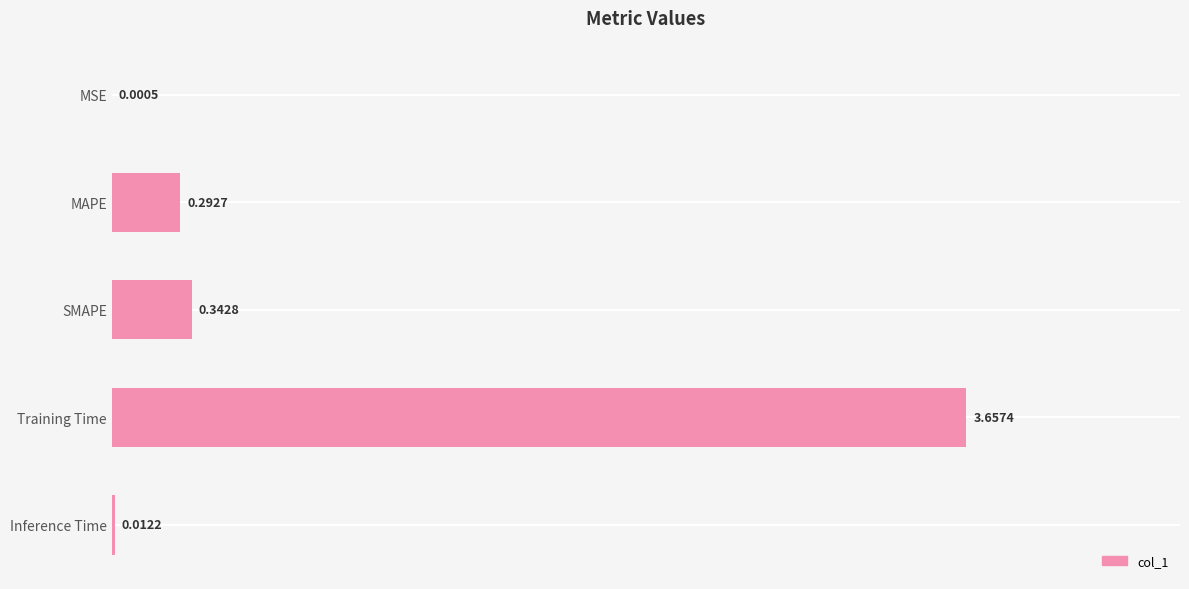

Where is the data nearest to the value 1?

SMAPE